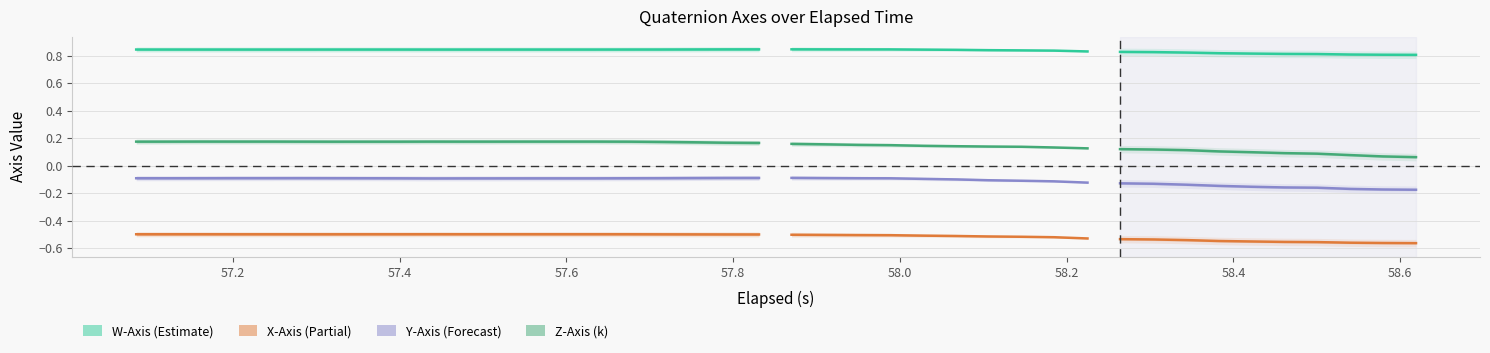

True or false: W-Axis has a value of 1.1 at 17.

False